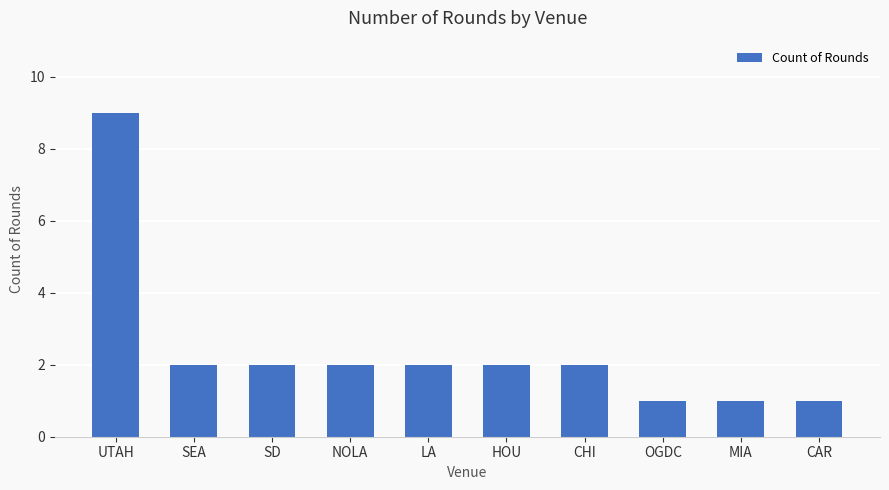

The chart shows a value of 1 at CAR. True or false?

True